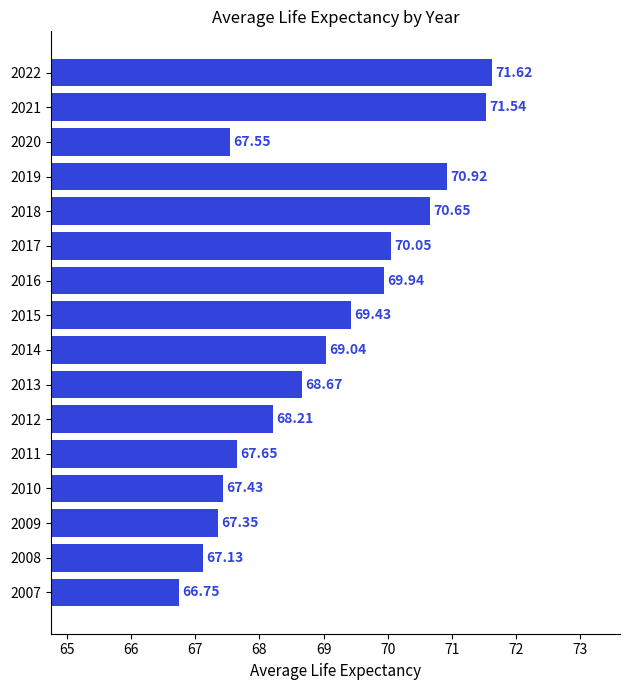

At which category does the chart reach its minimum across all series?

2007